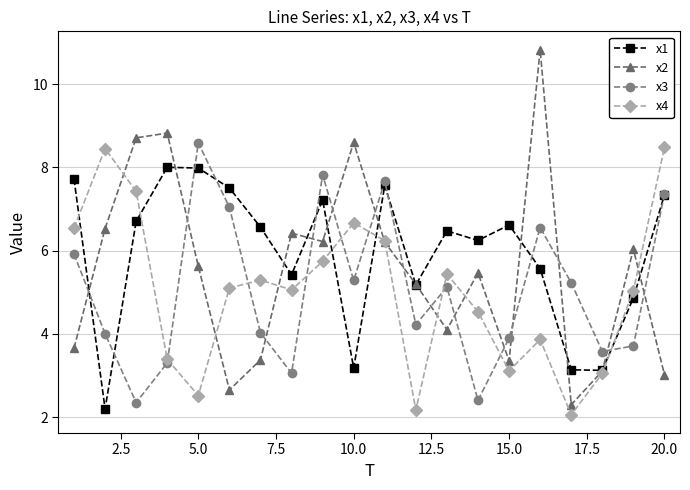

What is the minimum value for x1?

2.2